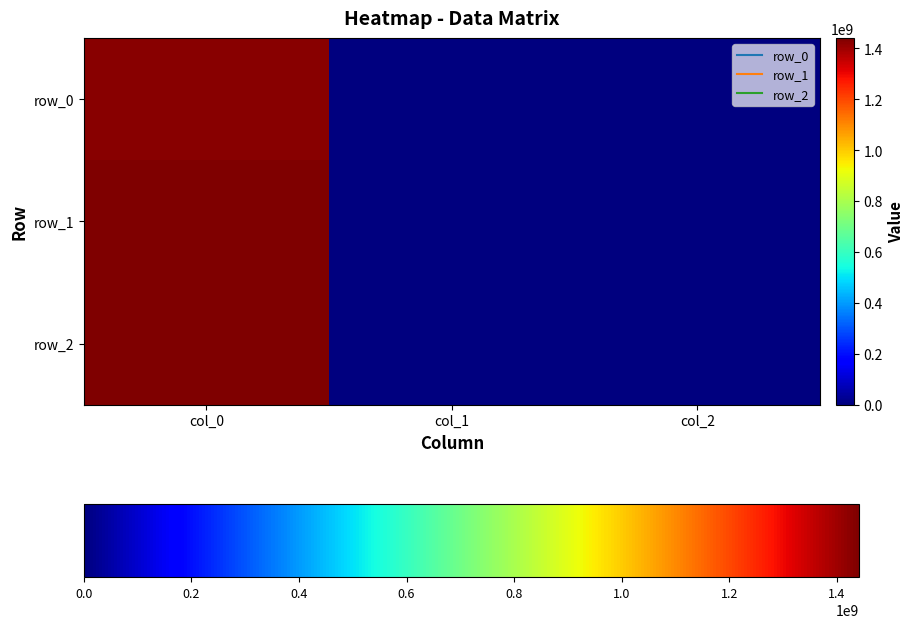

At which label is row_0 closest to 712355056?

col_1